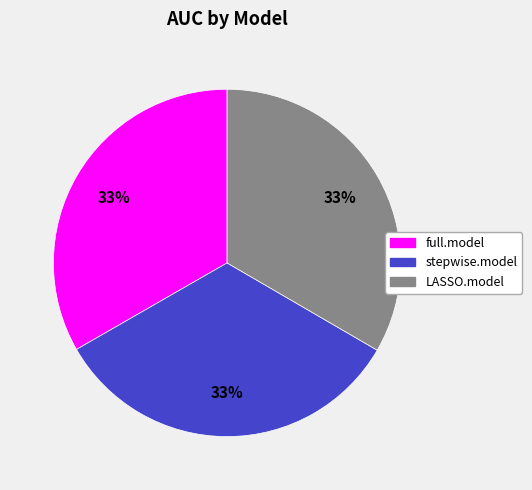

Combined, do full.model and LASSO.model account for over 50%?

Yes